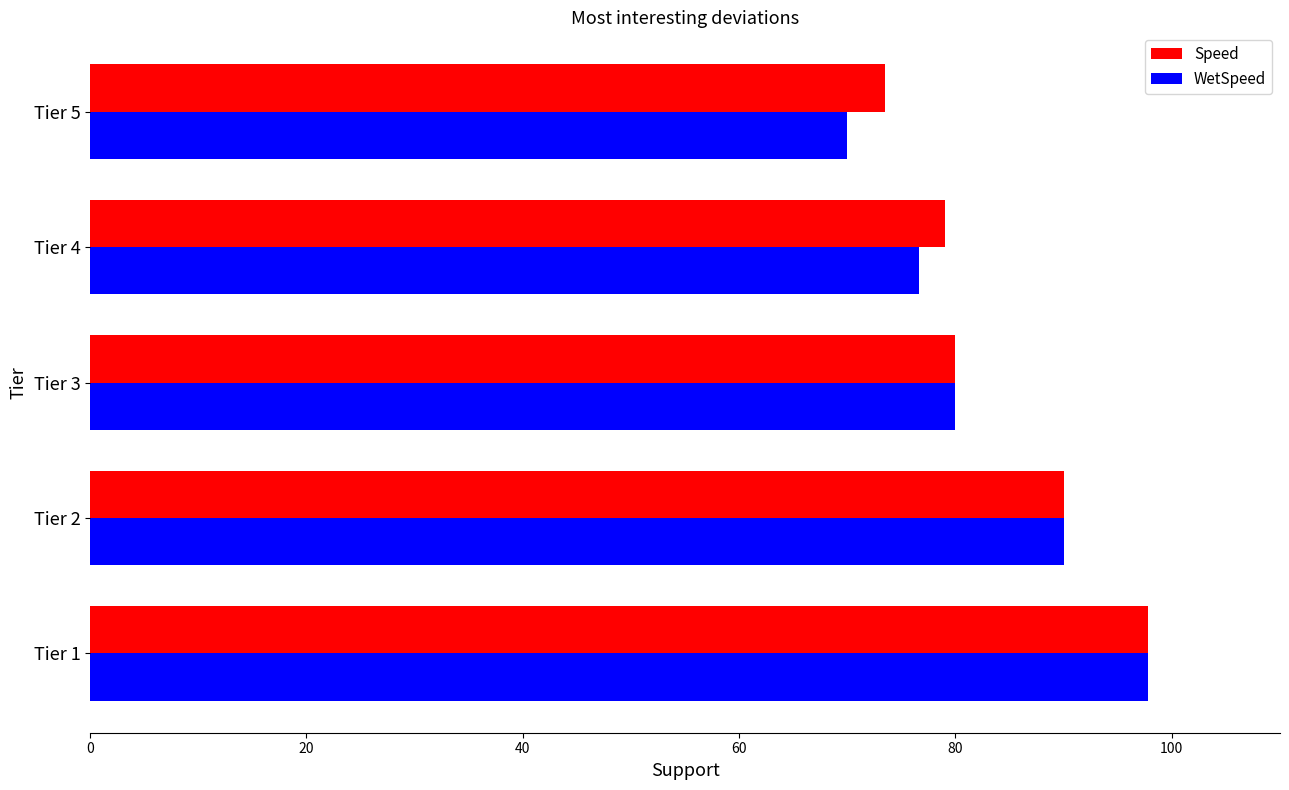

The Speed series shows 47.7 at Tier 4. True or false?

False